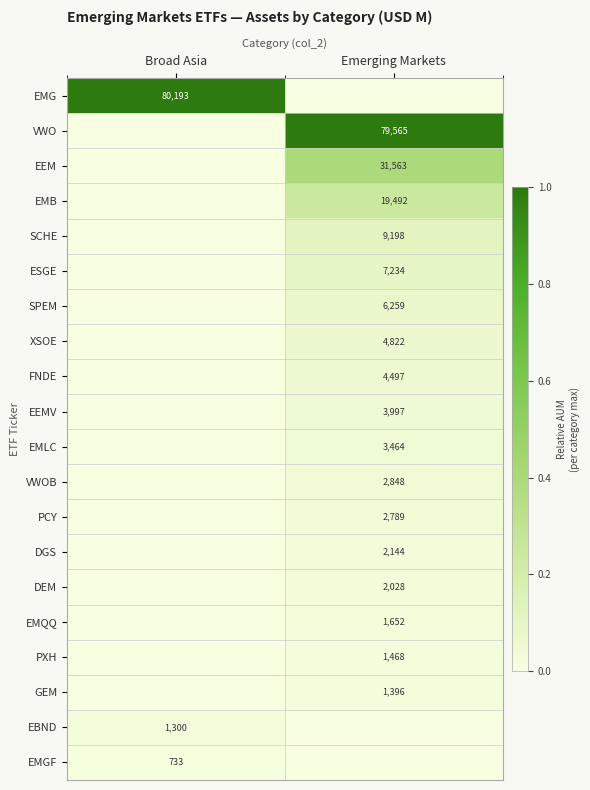

Is the value of DEM at Emerging Markets greater than the value of DGS at Emerging Markets?

No